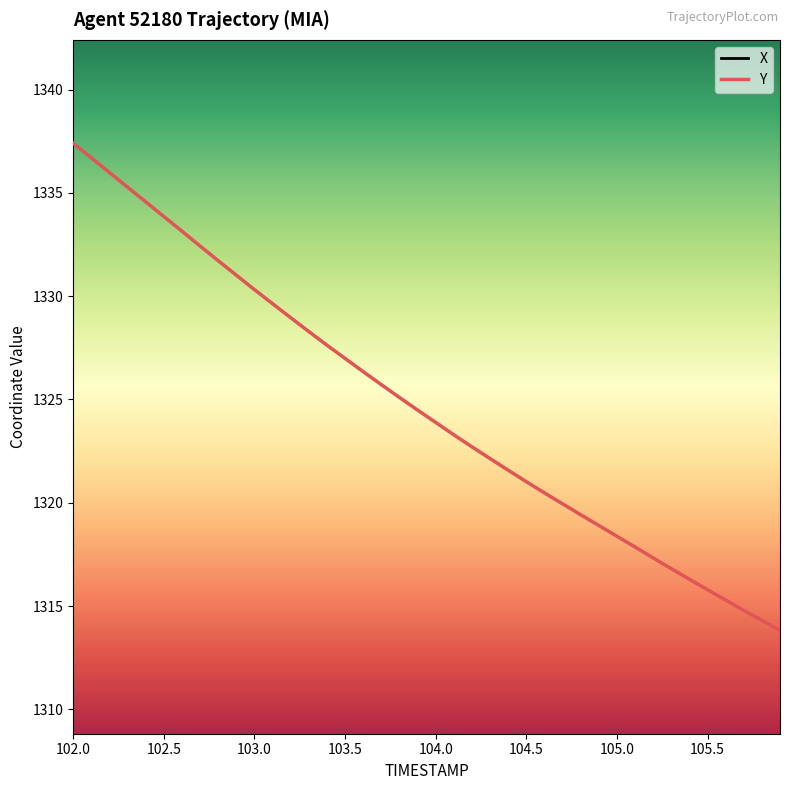

True or false: Y and X intersect in this chart.

False